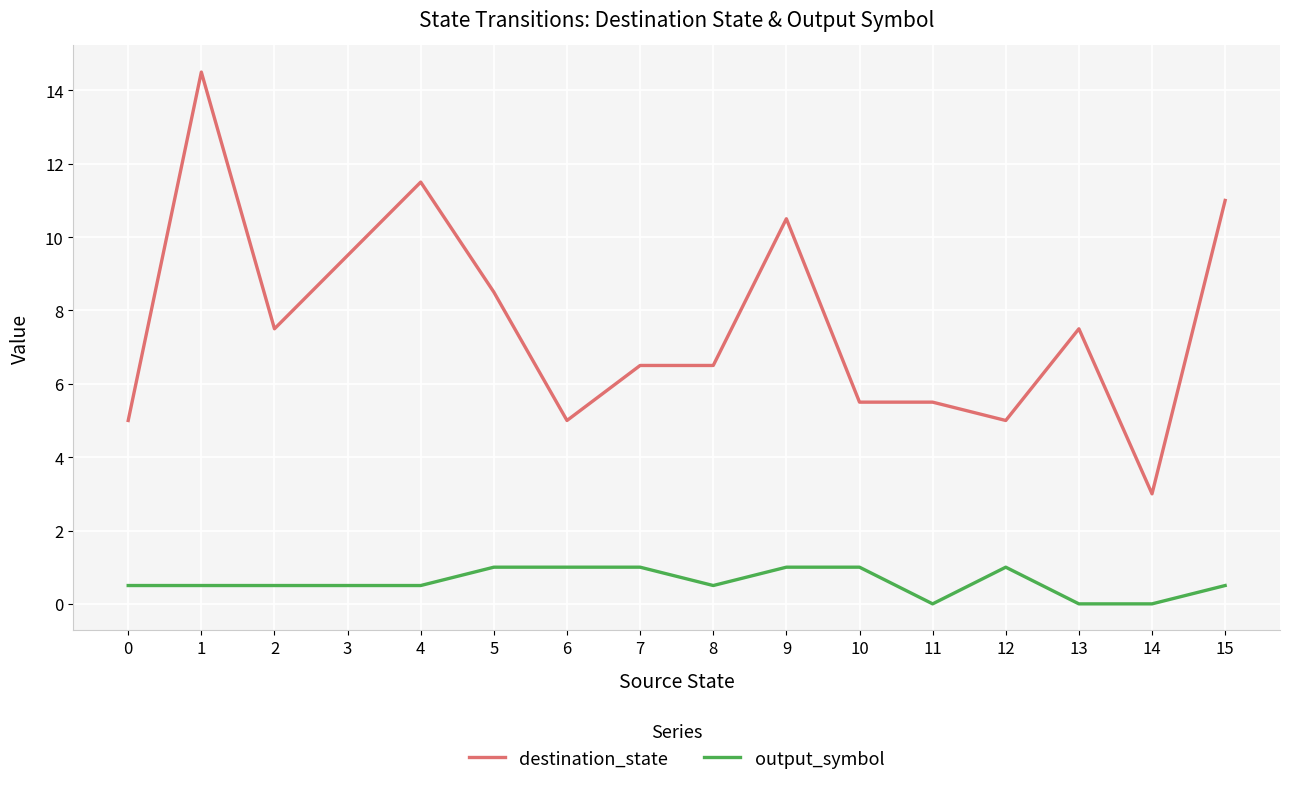

The destination_state series shows 6.5 at 7. True or false?

True